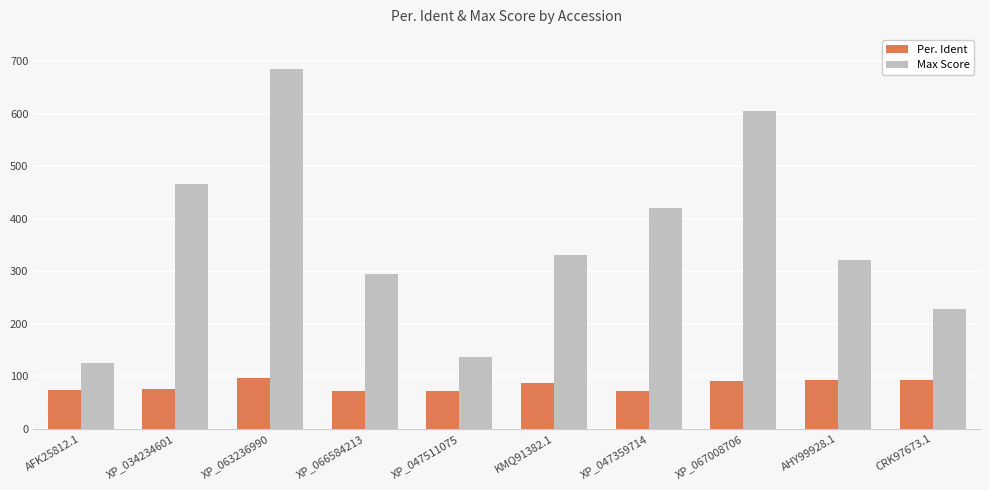

The value of Max Score at XP_067008706 is 606.0. True or false?

True